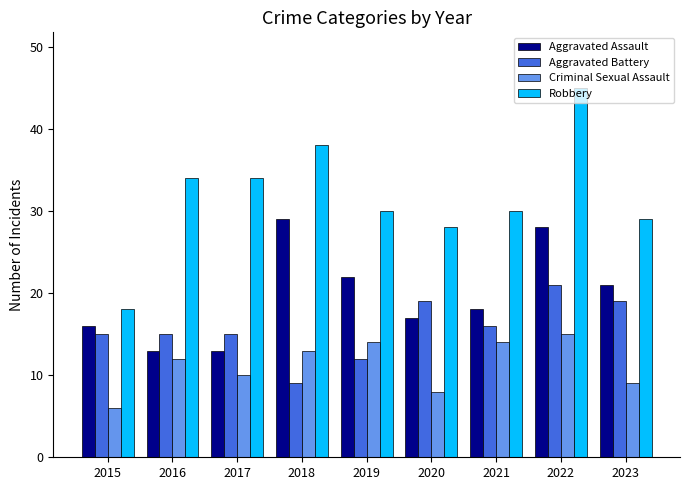

What is the value of the Criminal Sexual Assault bar at the 5th from the left?

14